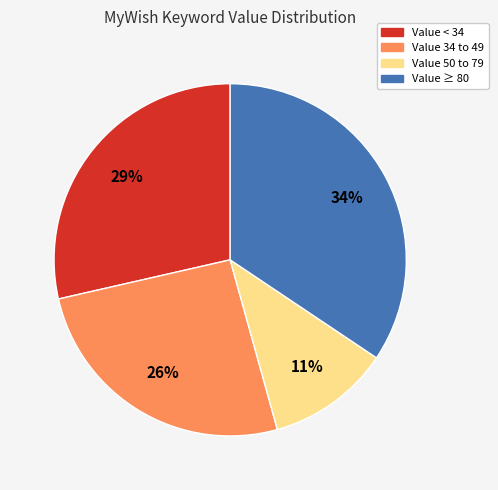

Does Value 34 to 49 account for over 50% of the chart?

No